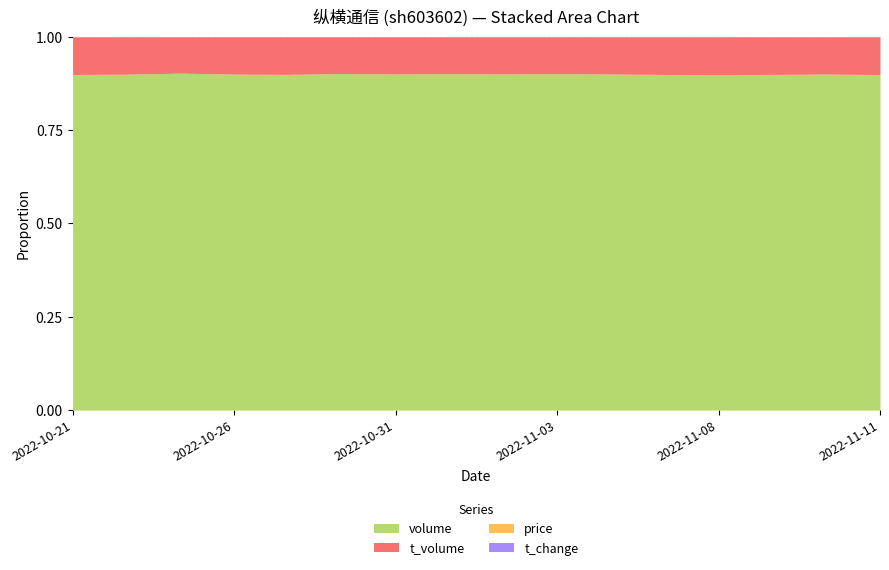

Reading left to right, transcribe all the data shown in this chart.

volume: 31249.0	42223.0	35052.0	36157.0	35645.0	34925.0	34531.0	39193.0	54217.0	43052.0	39105.0	52255.0	48733.0	30959.0	30563.0	60446.0
t_volume: 3509.0	4702.0	3783.0	4018.0	3992.0	3814.0	3818.0	4296.0	6003.0	4717.0	4336.0	5869.0	5494.0	3469.0	3389.0	6811.0
price: 11.2	10.9	10.8	11.2	11.2	10.8	11.0	11.0	11.2	11.0	11.1	11.3	11.4	11.1	11.1	11.2
t_change: 1.5	2.1	1.7	1.8	1.8	1.7	1.7	1.9	2.7	2.1	1.9	2.6	2.4	1.5	1.5	3.0